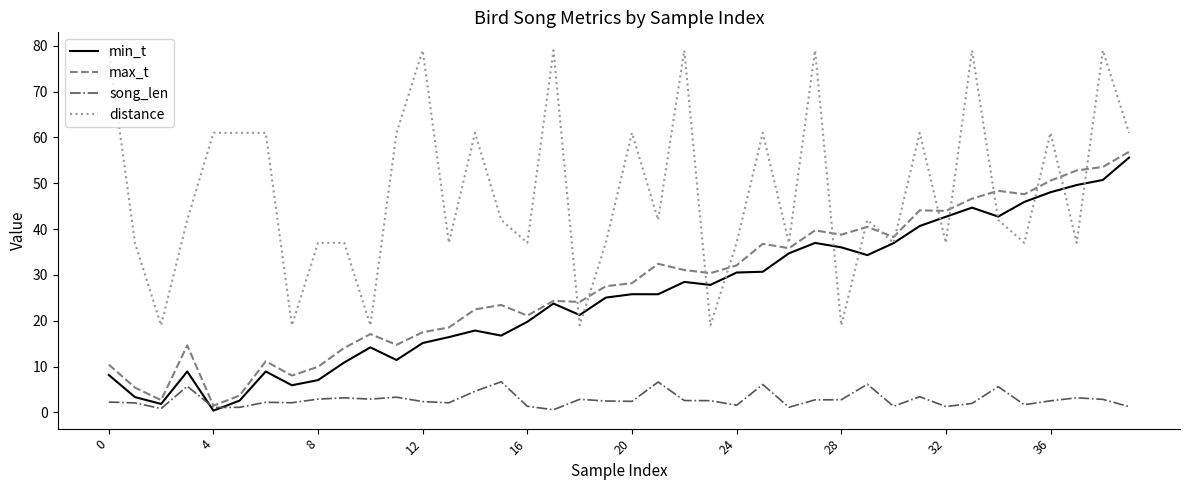

What is the maximum value for song_len?

6.7